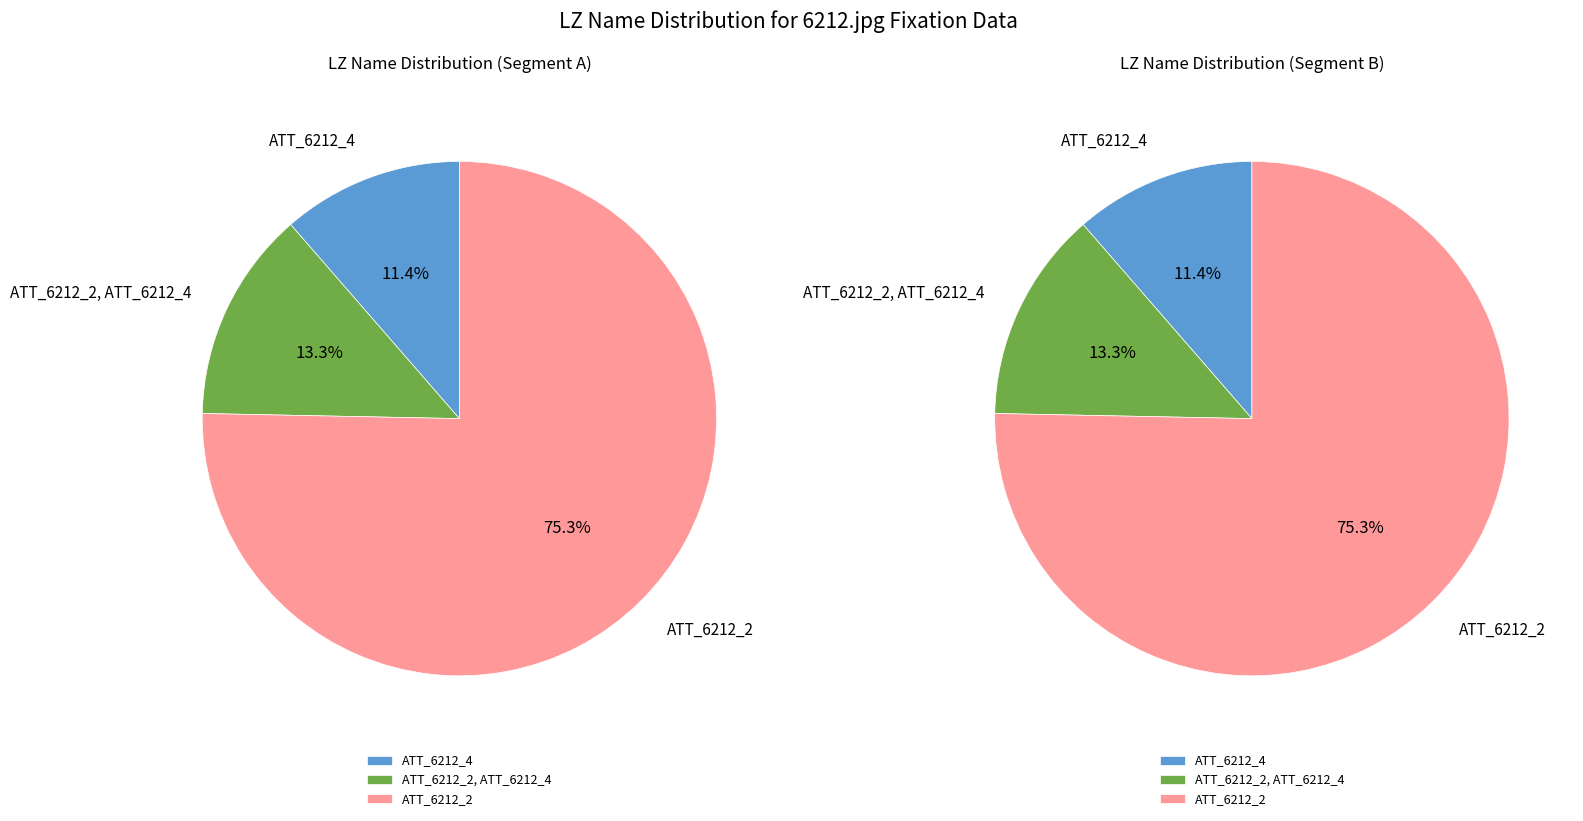

To the nearest percent, what percentage of the pie is ATT_6212_2?

75%